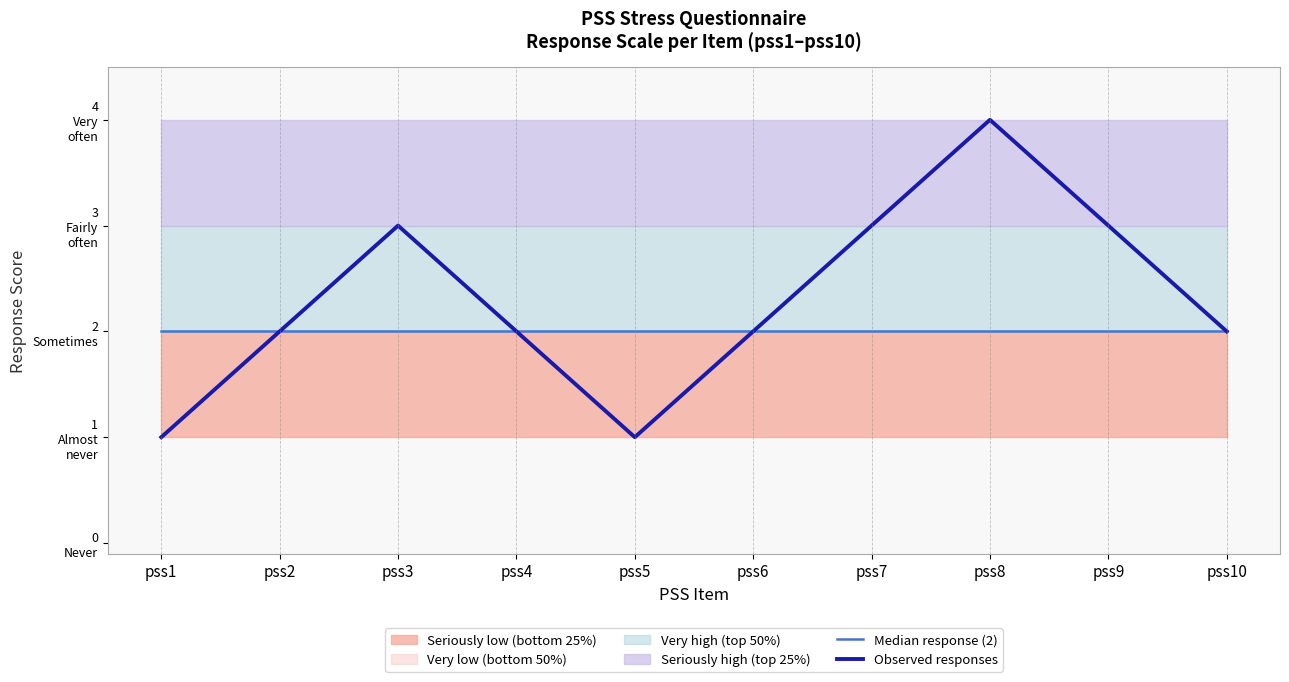

Which series has the widest spread of values?

Observed responses